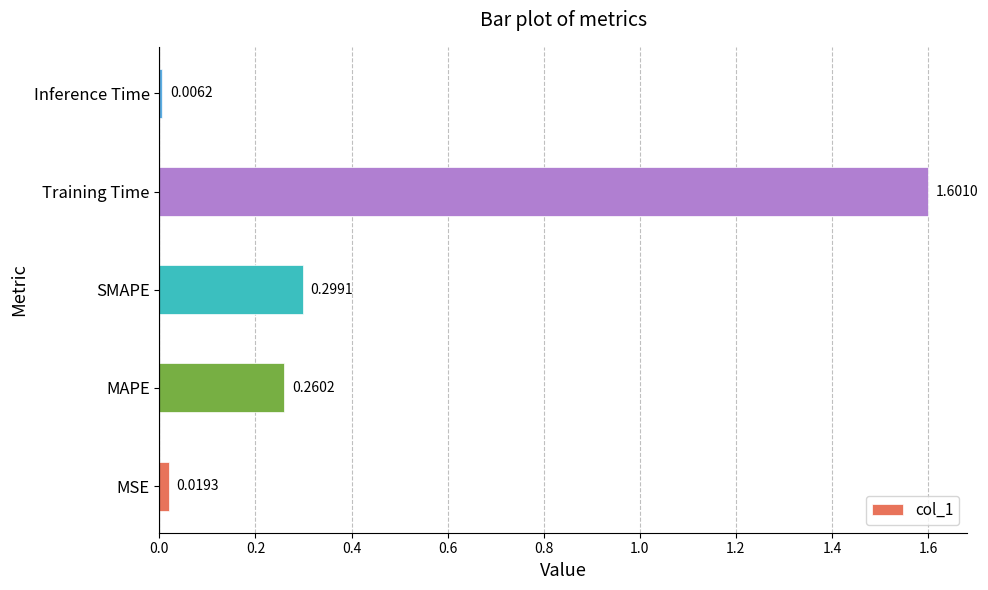

Where is the data nearest to the value 0?

Inference Time